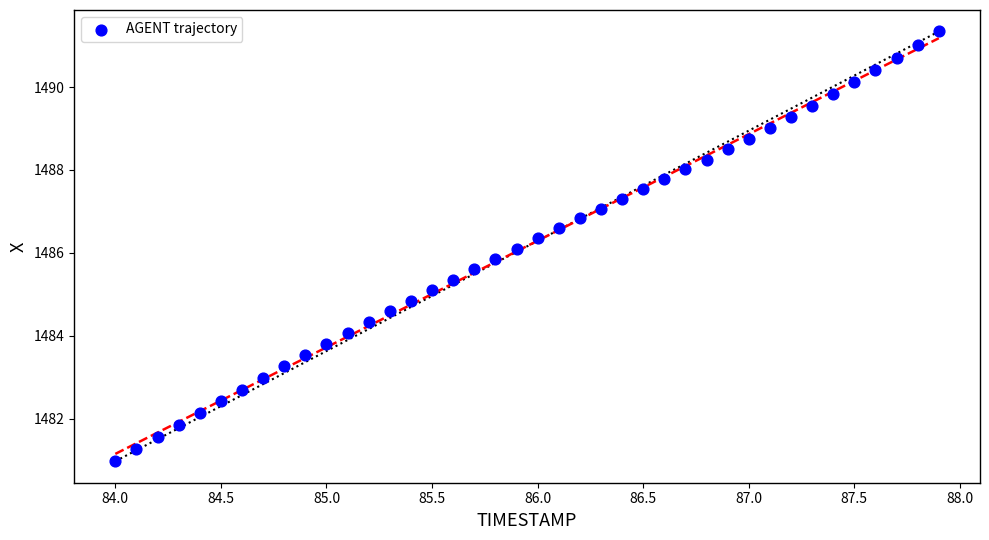

What is the range of X values (max minus min)?

3.9